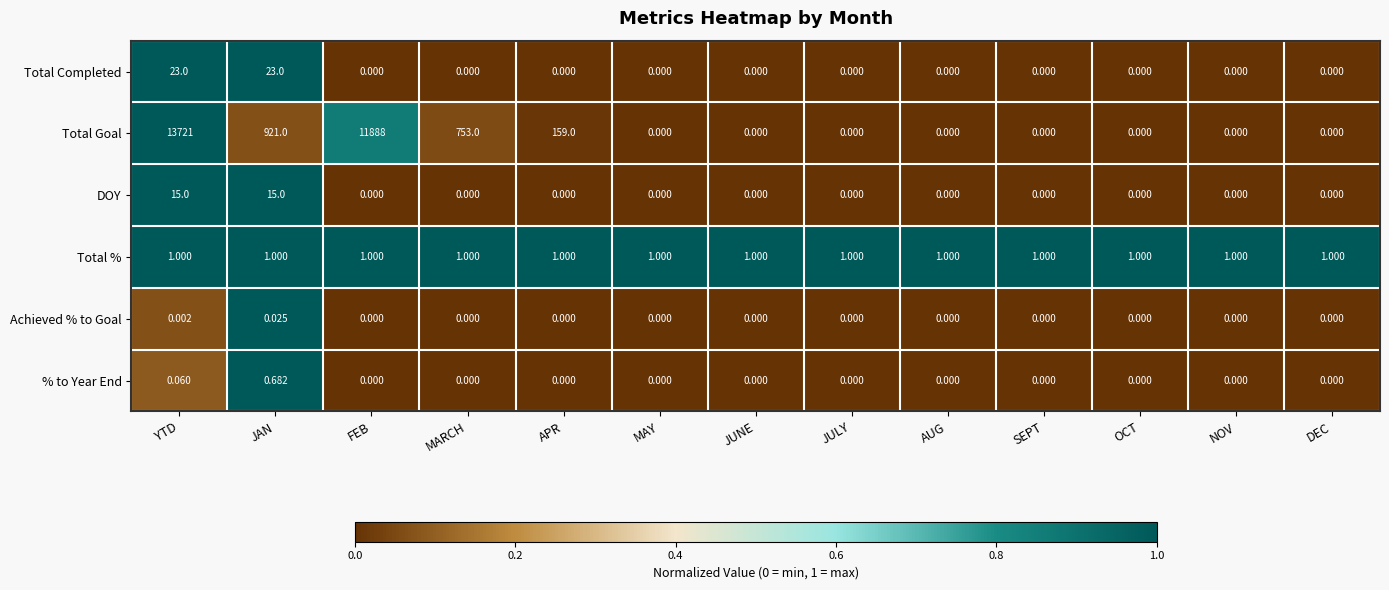

What is the spread (max minus min) of values at MAY?

1.0